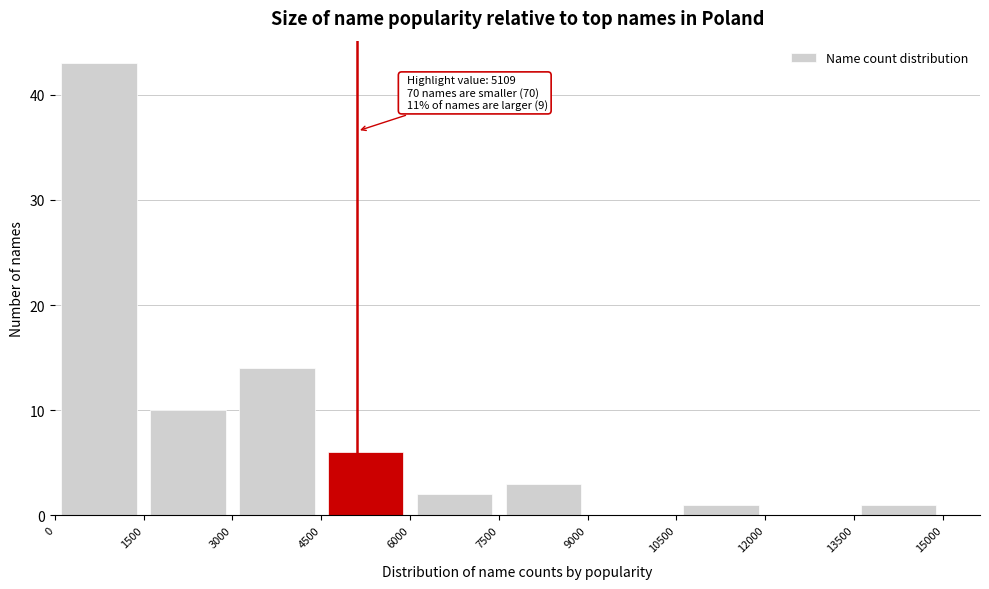

Which range on the x-axis has the tallest bar?

0 to 1500